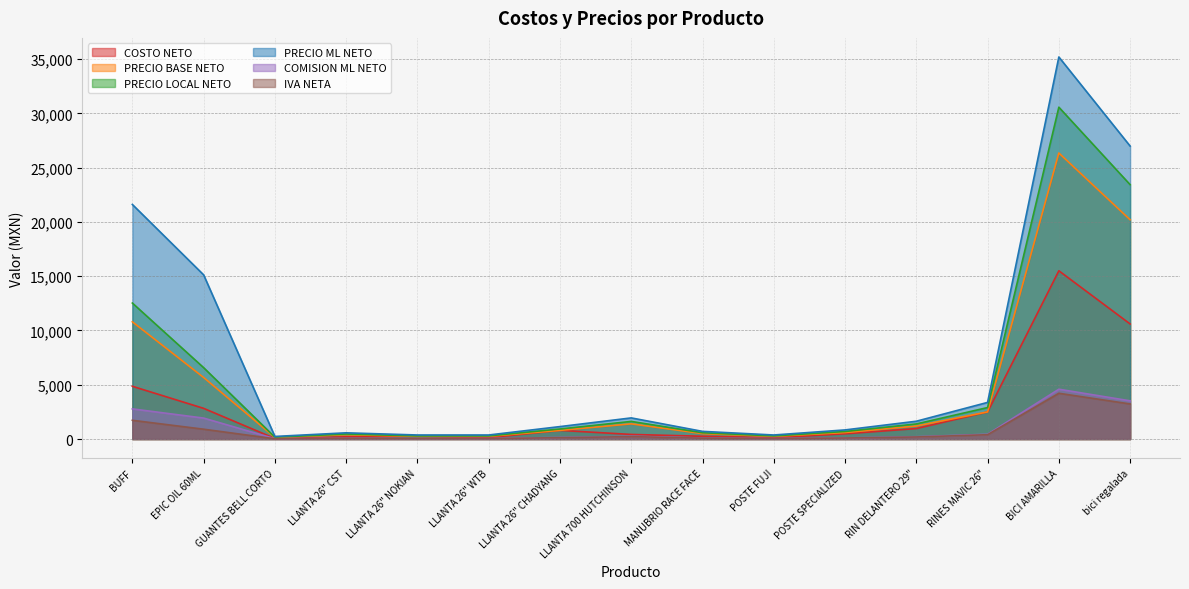

In PRECIO ML NETO, how many points are higher than both neighbors (excluding endpoints)?

3